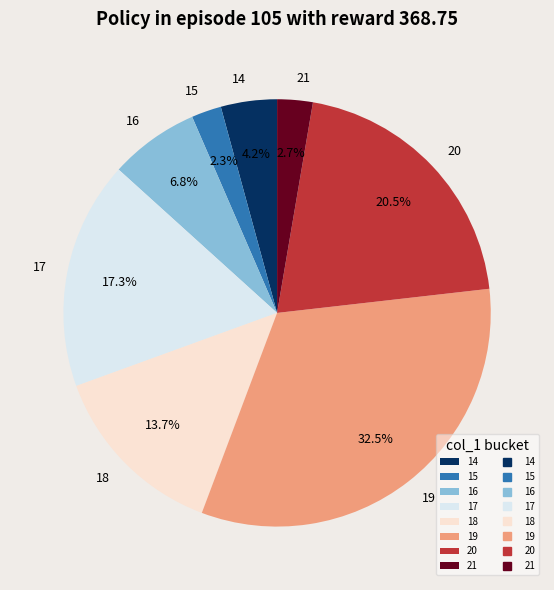

What is the largest slice in the pie chart?

19